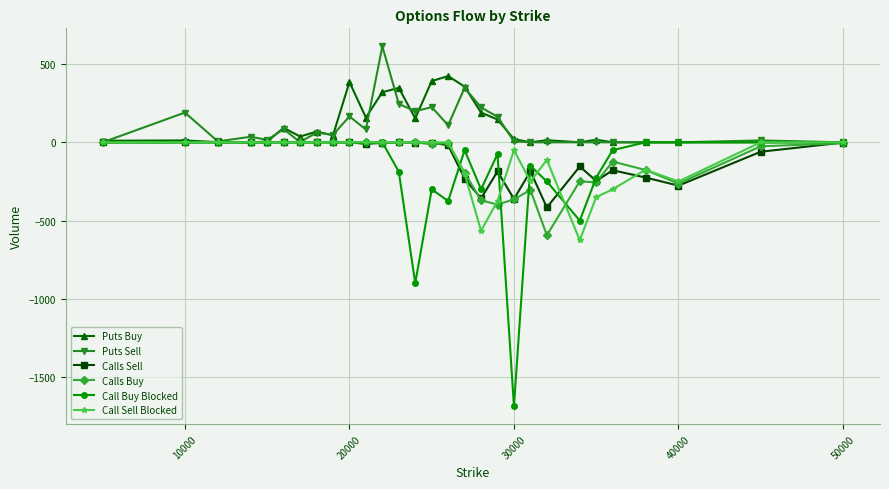

What is the value of the Calls Sell point at the 21st from the left?

-185.0